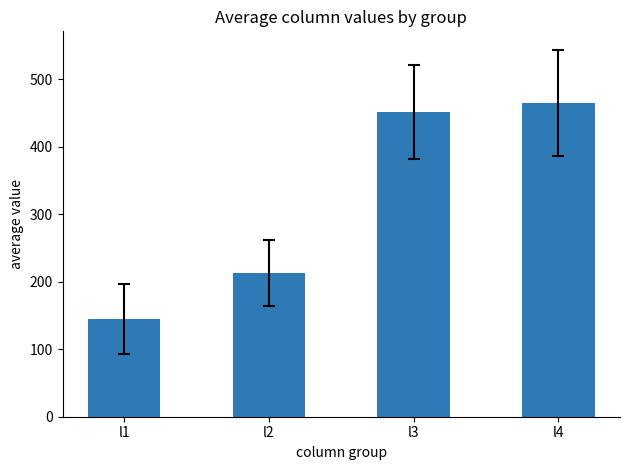

What is the change in value from l2 to l4?

+252.1